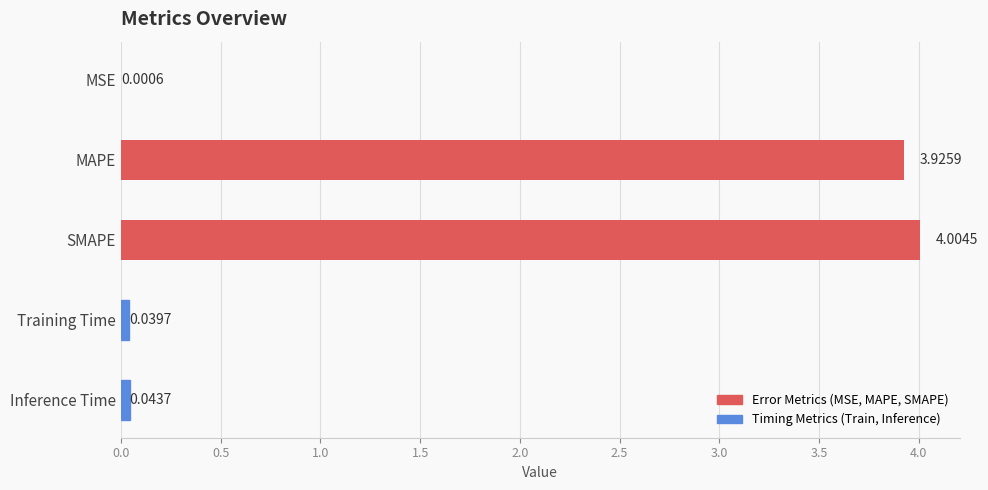

Where is the data nearest to the value 2?

MAPE